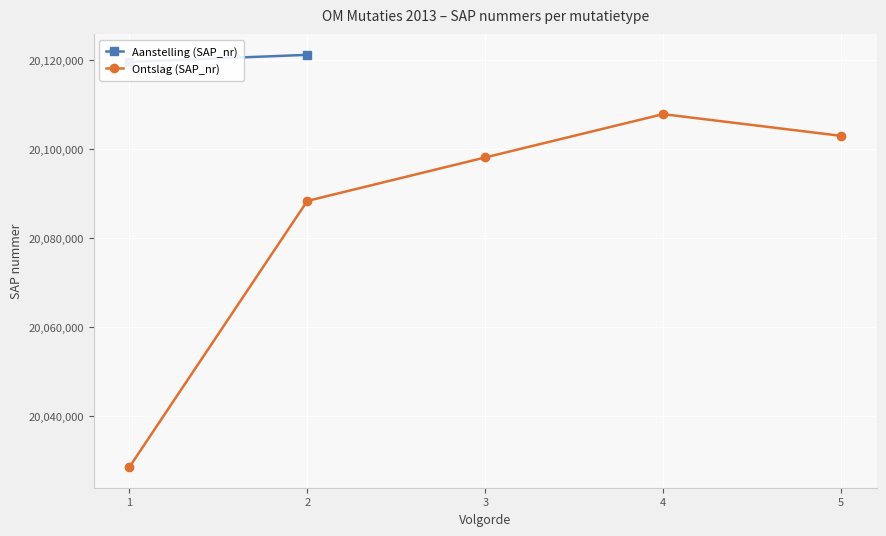

True or false: the data shows 20098084 at 3.

True